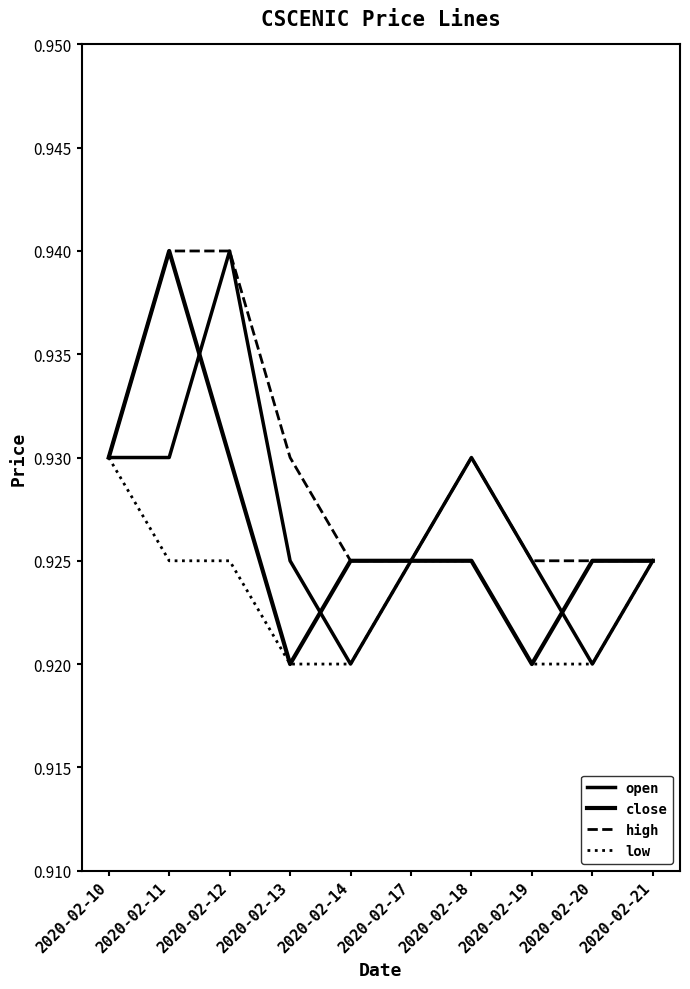

What is the lowest value of the close series?

0.9